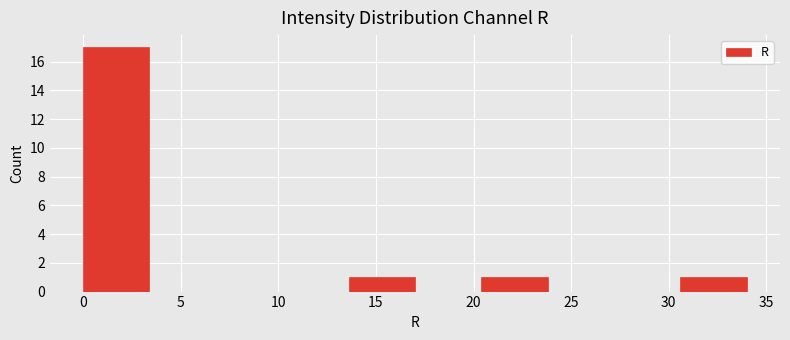

What is the height of the bar covering 13.6 to 17.0 on the x-axis? Neither the bar edges nor the heights are printed on the chart, so give them approximately, as read against the axes.

1